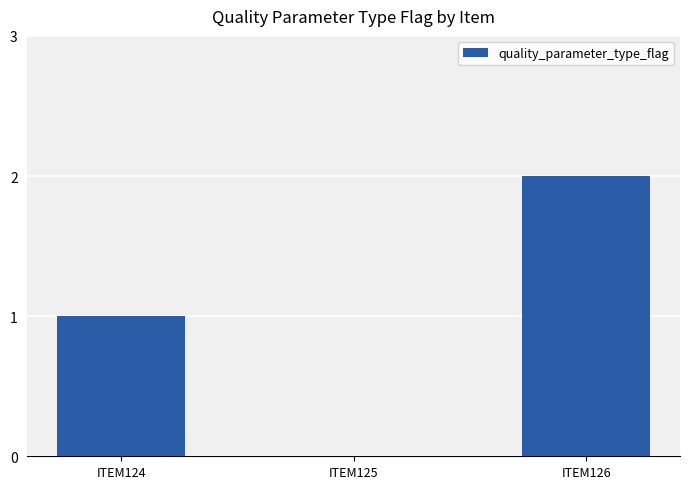

What is the change in value from ITEM124 to ITEM126?

+1